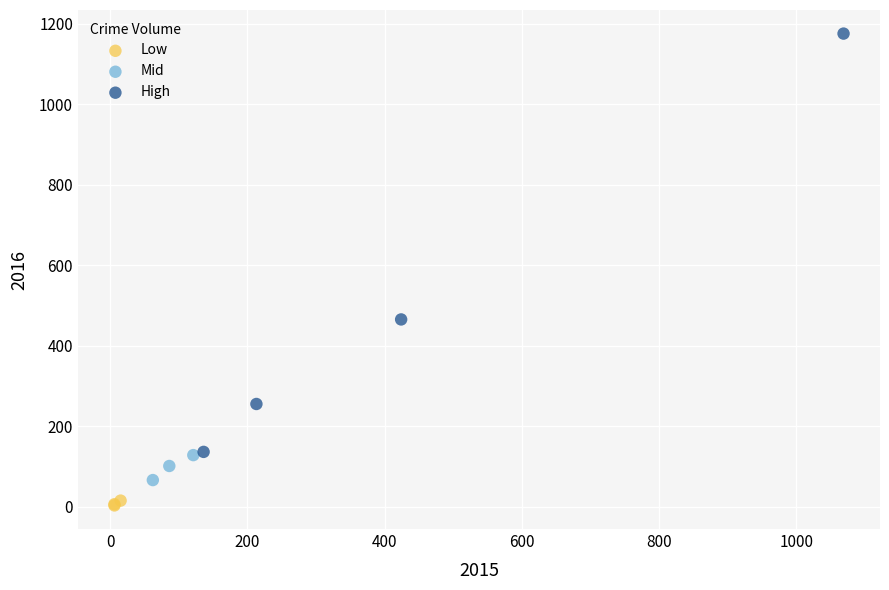

Which series contains the highest Y value?

High